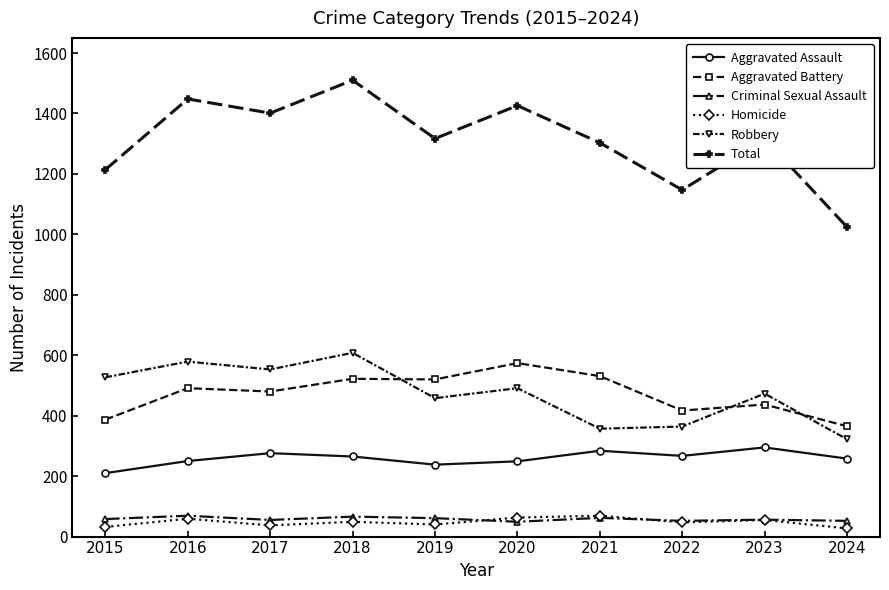

Which series has the largest total across all categories?

Total